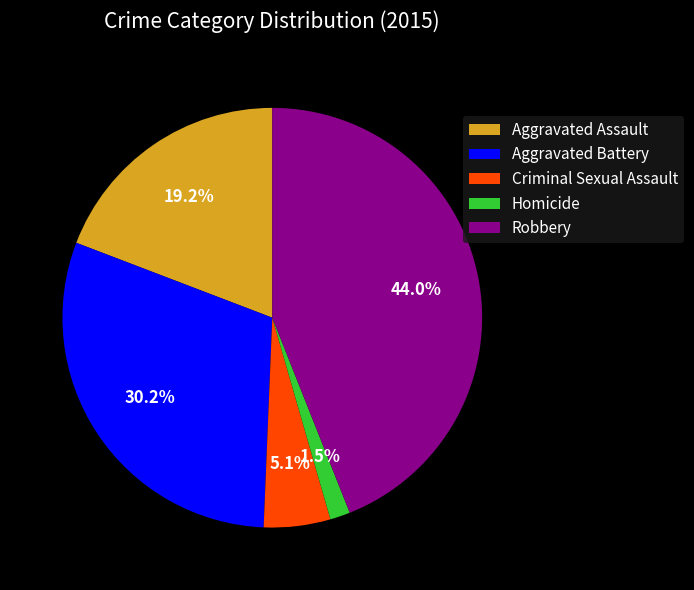

Combined, what portion of the pie is Criminal Sexual Assault and Aggravated Assault?

24.3%